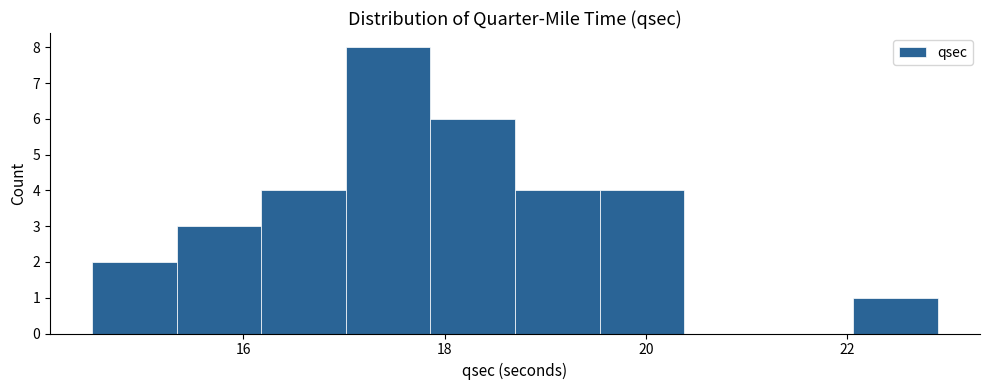

Reading left to right, list every bar in this chart as the range it spans on the x-axis followed by its height. Neither the bar edges nor the heights are printed on the chart, so give them approximately, as read against the axes.

14.50 to 15.34: 2
15.34 to 16.18: 3
16.18 to 17.02: 4
17.02 to 17.86: 8
17.86 to 18.70: 6
18.70 to 19.54: 4
19.54 to 20.38: 4
20.38 to 21.22: 0
21.22 to 22.06: 0
22.06 to 22.90: 1